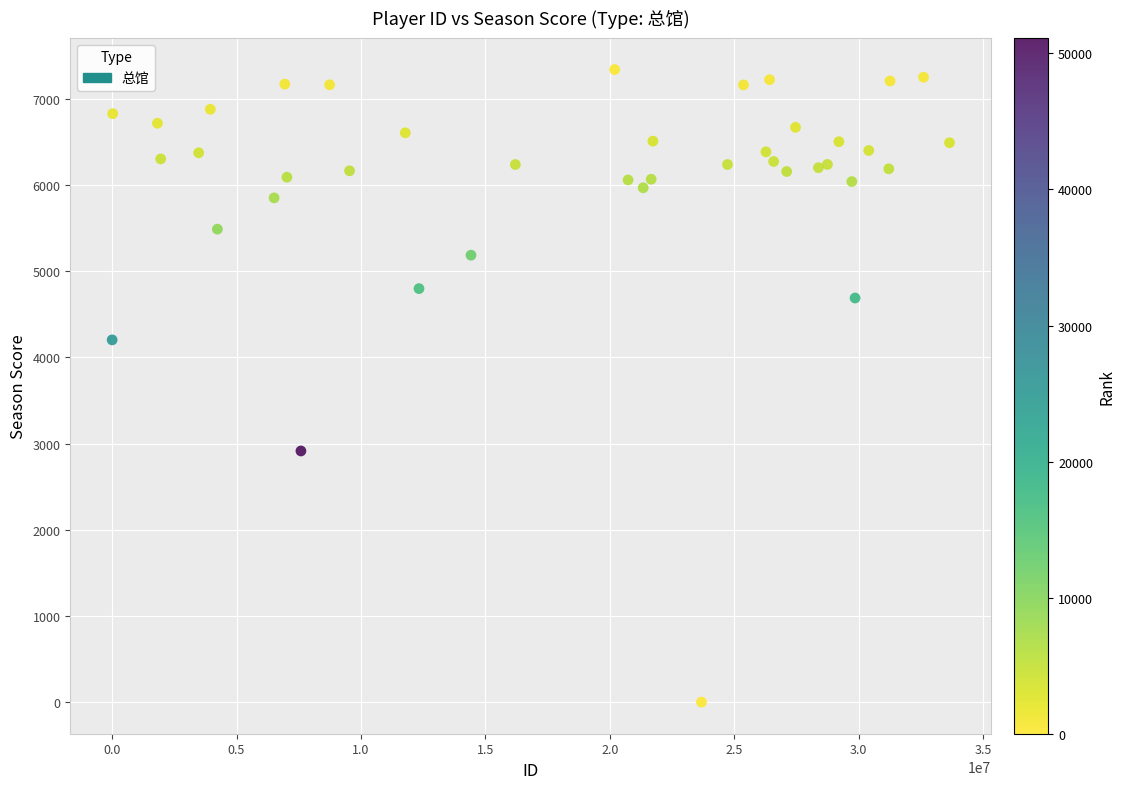

What Y value in the scatter plot is closest to 3670?

4203